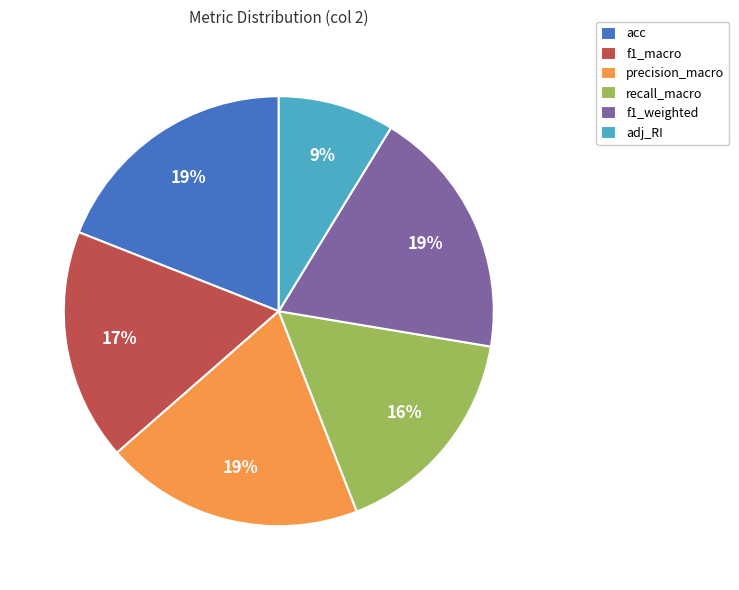

Count the number of slices in the pie.

6